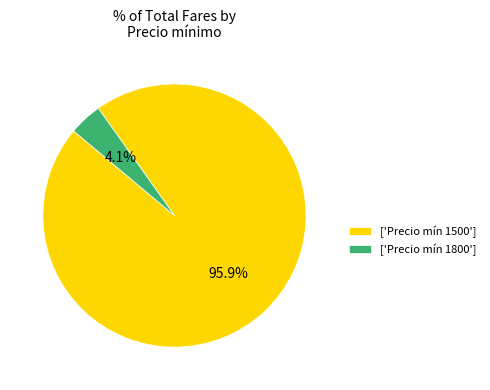

Which slice represents more than half of the pie?

['Precio mín 1500']